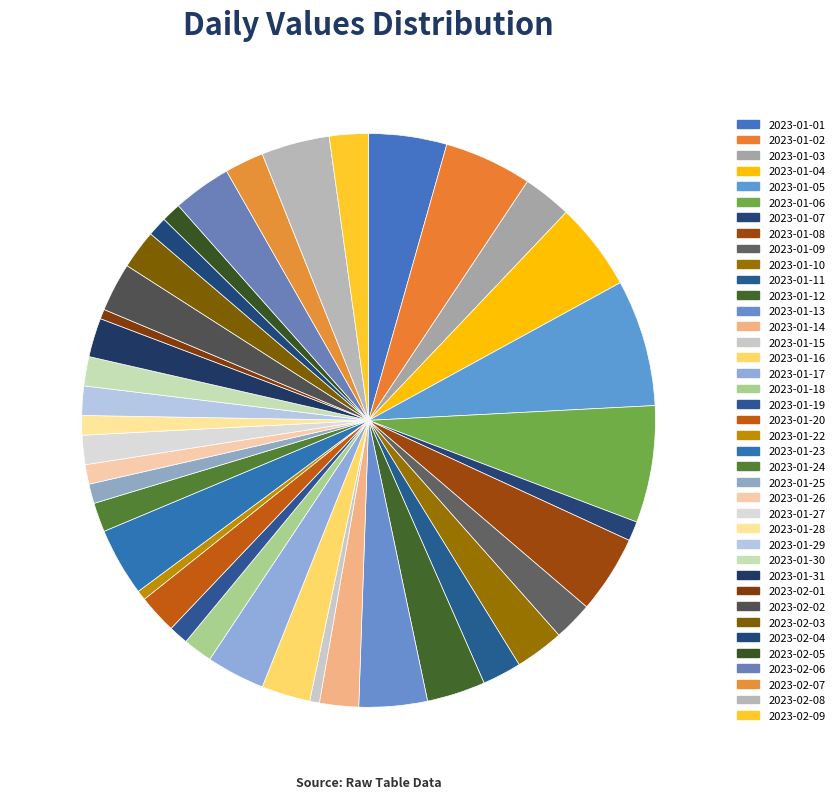

How many slices are in this pie chart?

39